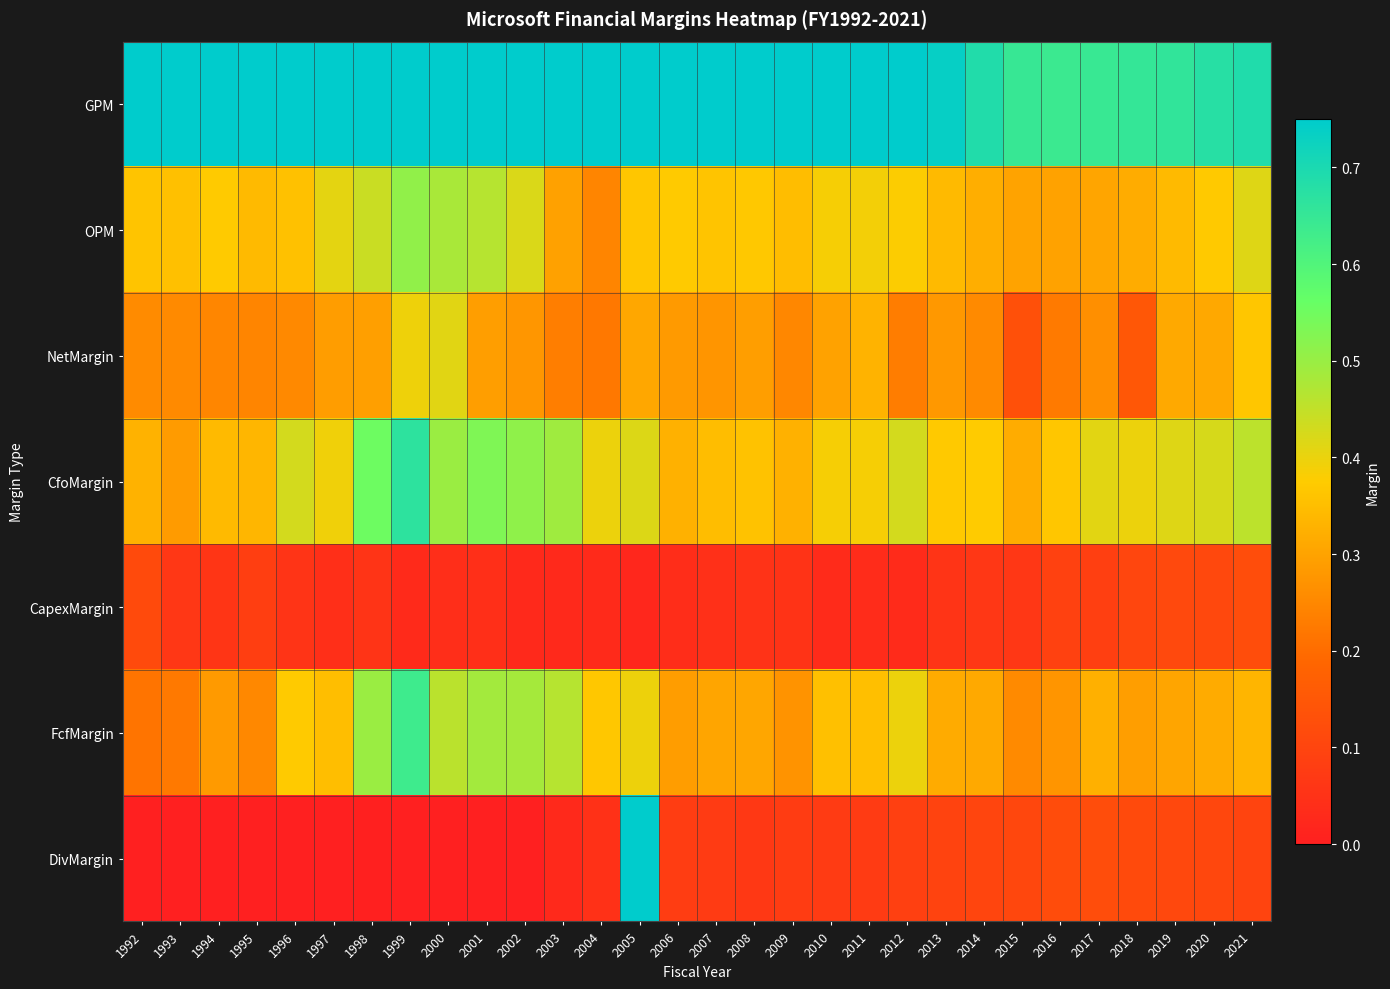

Between 2014 and 2017, which series saw the biggest shift?

GPM